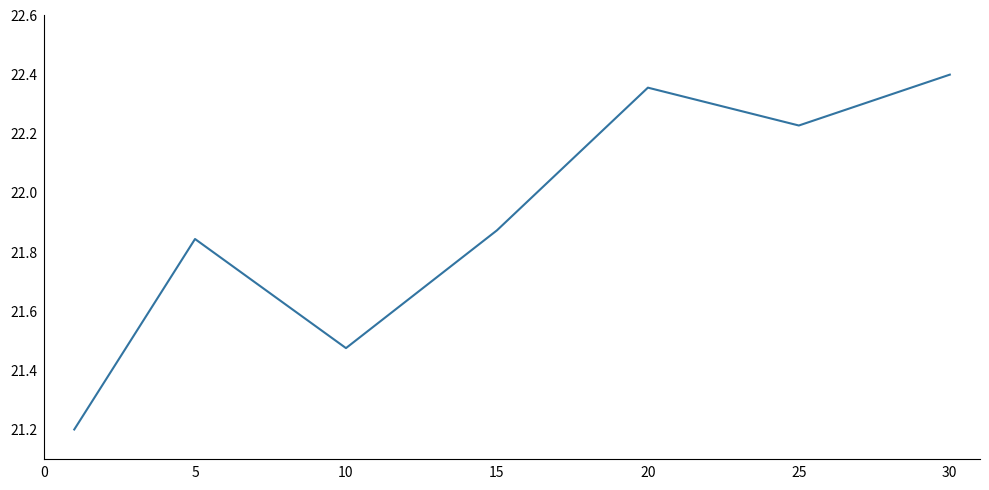

How many lines are shown in the chart?

1